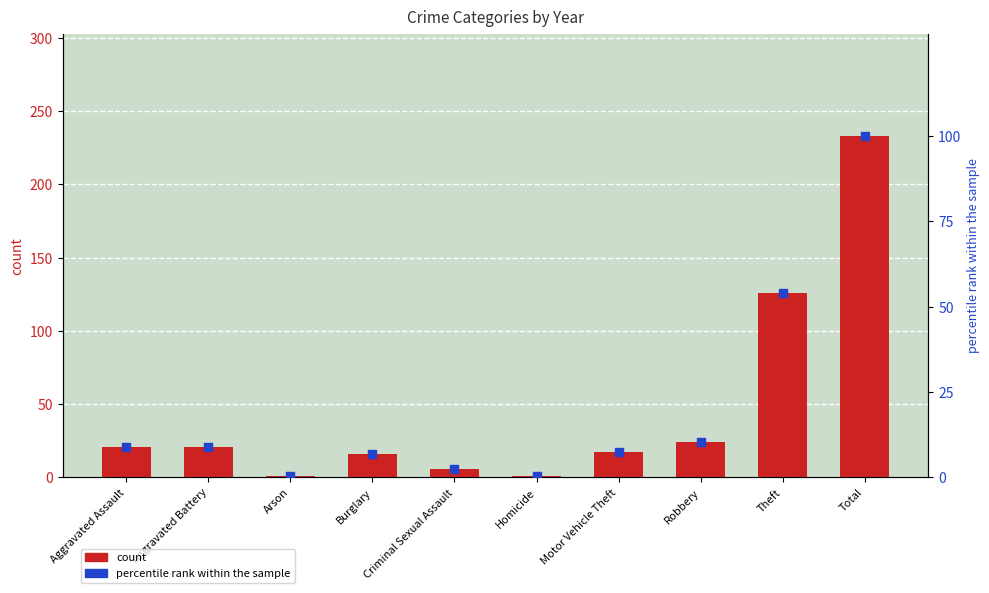

Is the value of percentile rank within the sample at Aggravated Battery greater than the value of count at Aggravated Assault?

No